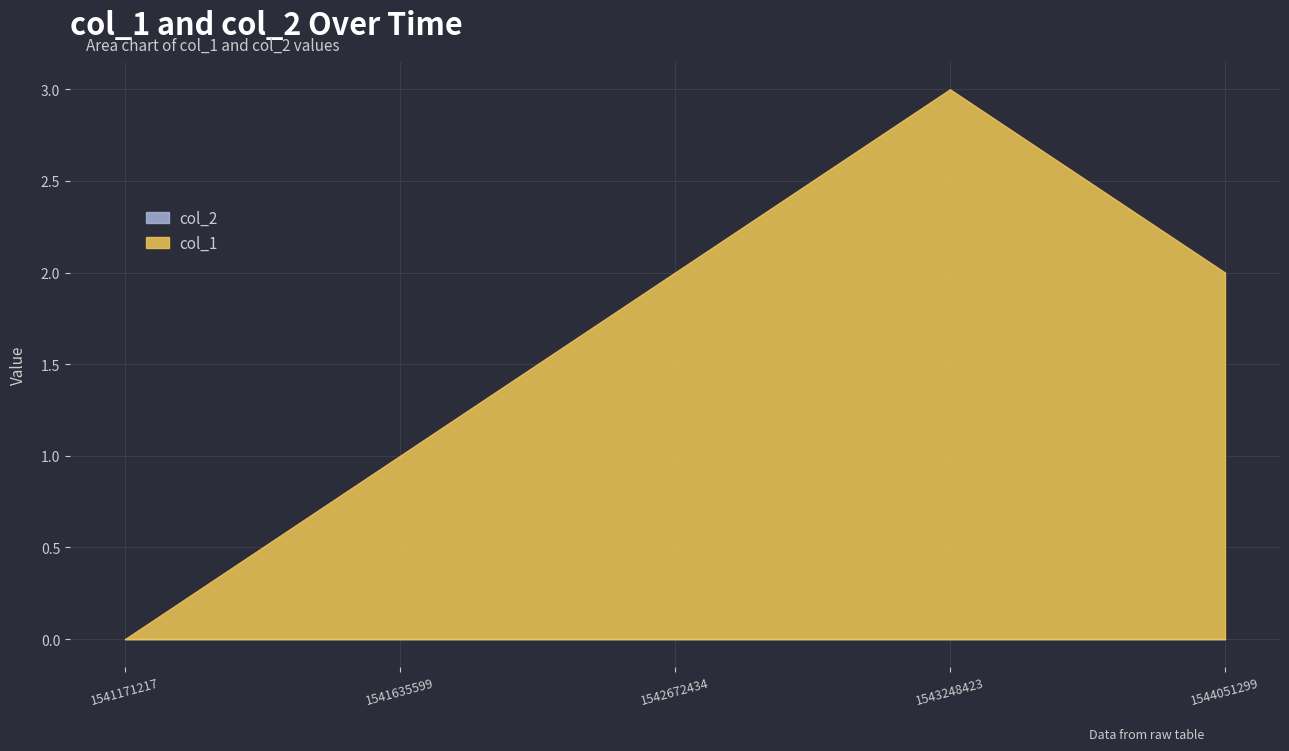

Where does the data first go above 2?

1543248423